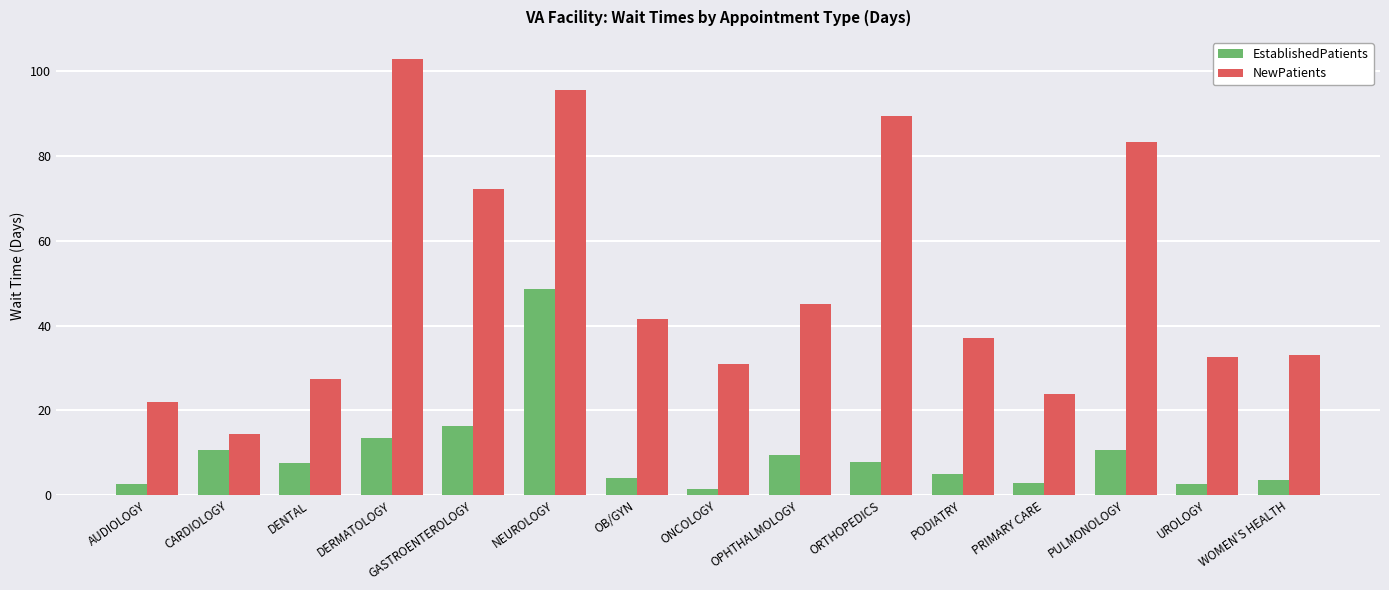

Between PRIMARY CARE and WOMEN'S HEALTH, which series saw the biggest shift?

NewPatients